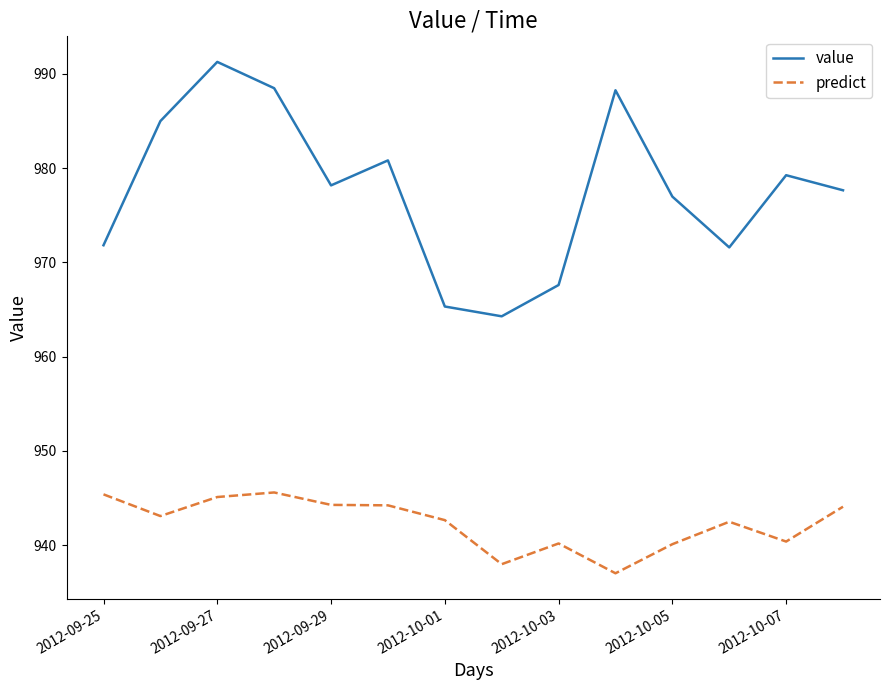

What is the sum of all value values?

13686.3